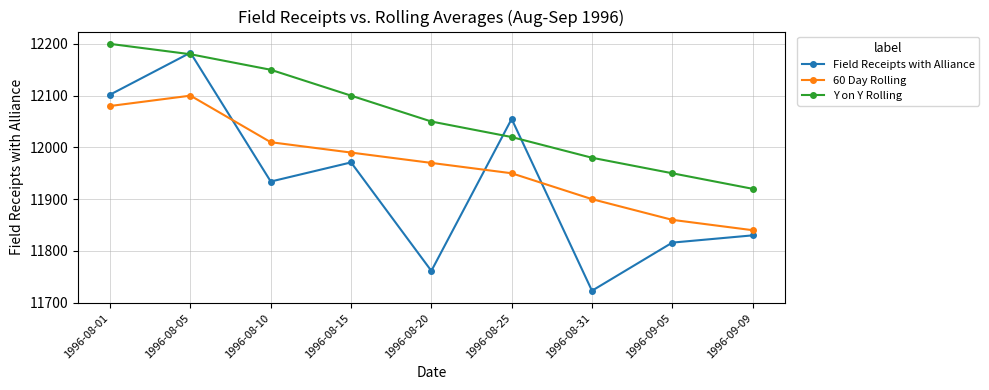

What is the maximum value for 60 Day Rolling?

12100.0